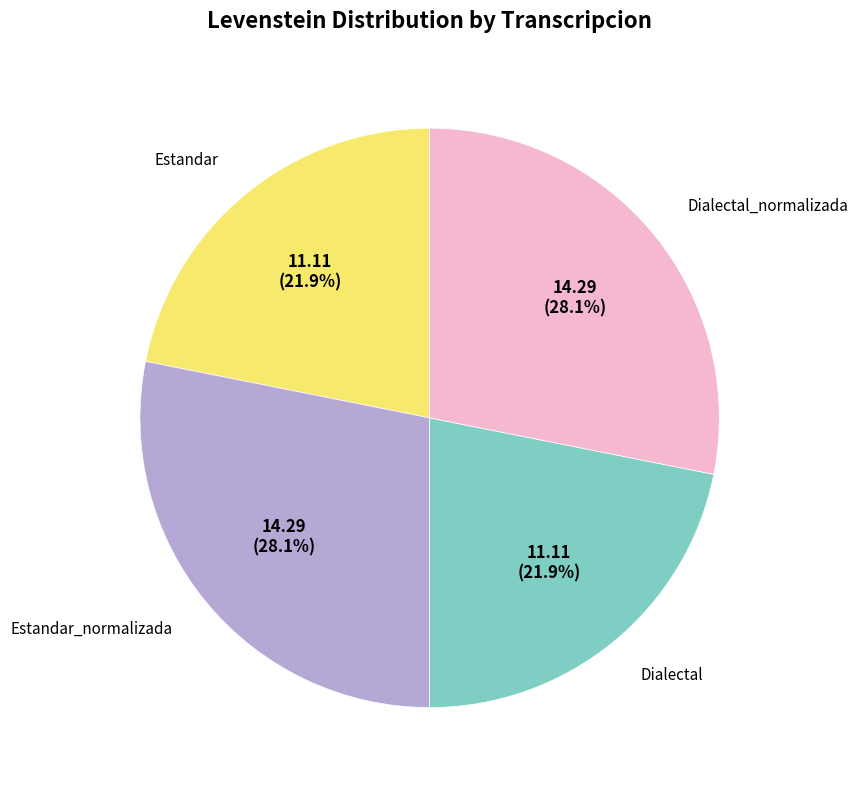

Is there any slice that represents more than half of the pie?

No